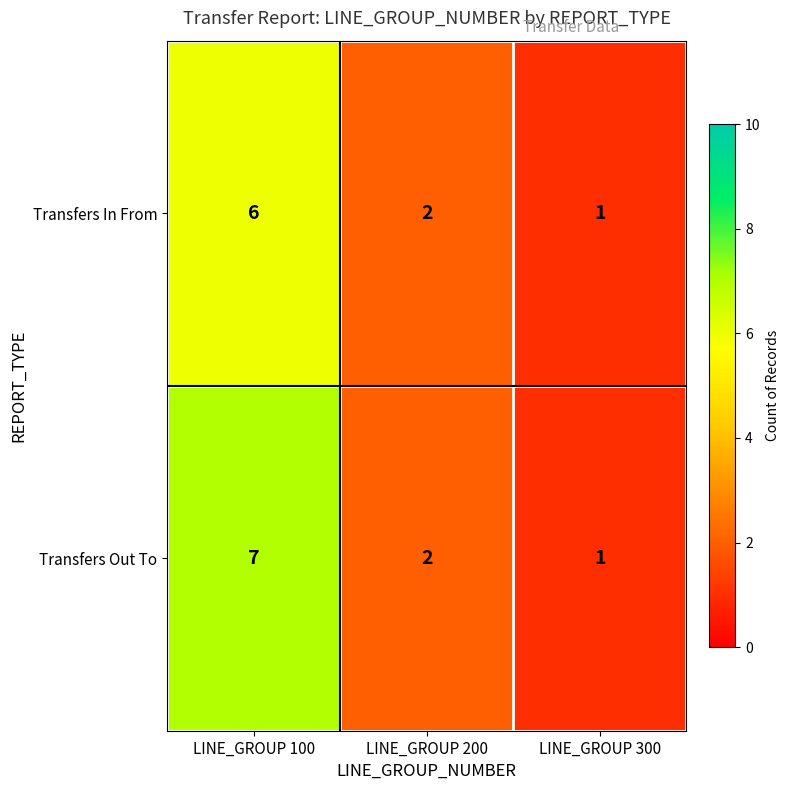

Rank the series by their maximum value, from highest to lowest.

Transfers Out To, Transfers In From